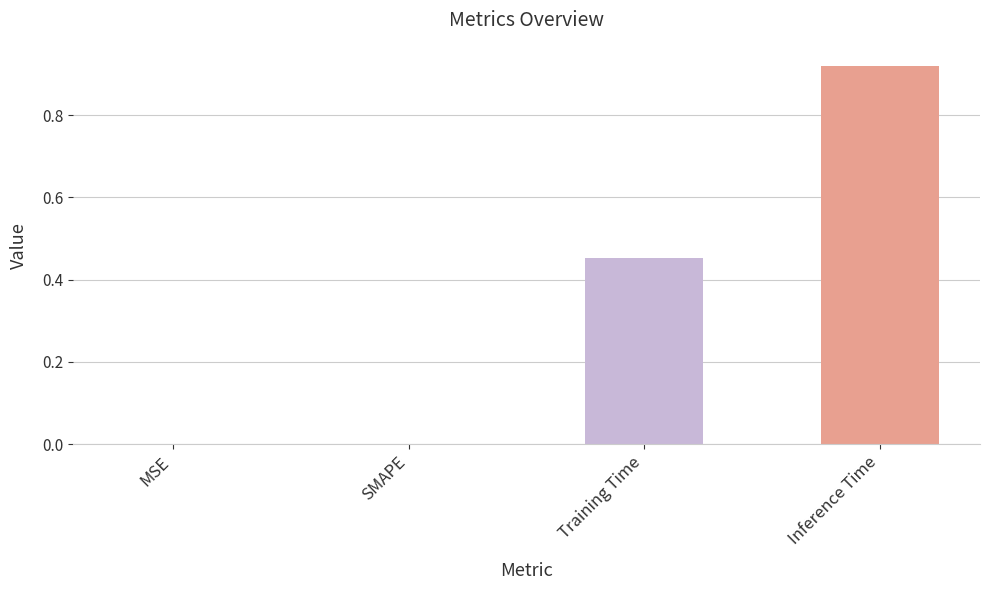

Between Training Time and MSE, which is larger?

Training Time